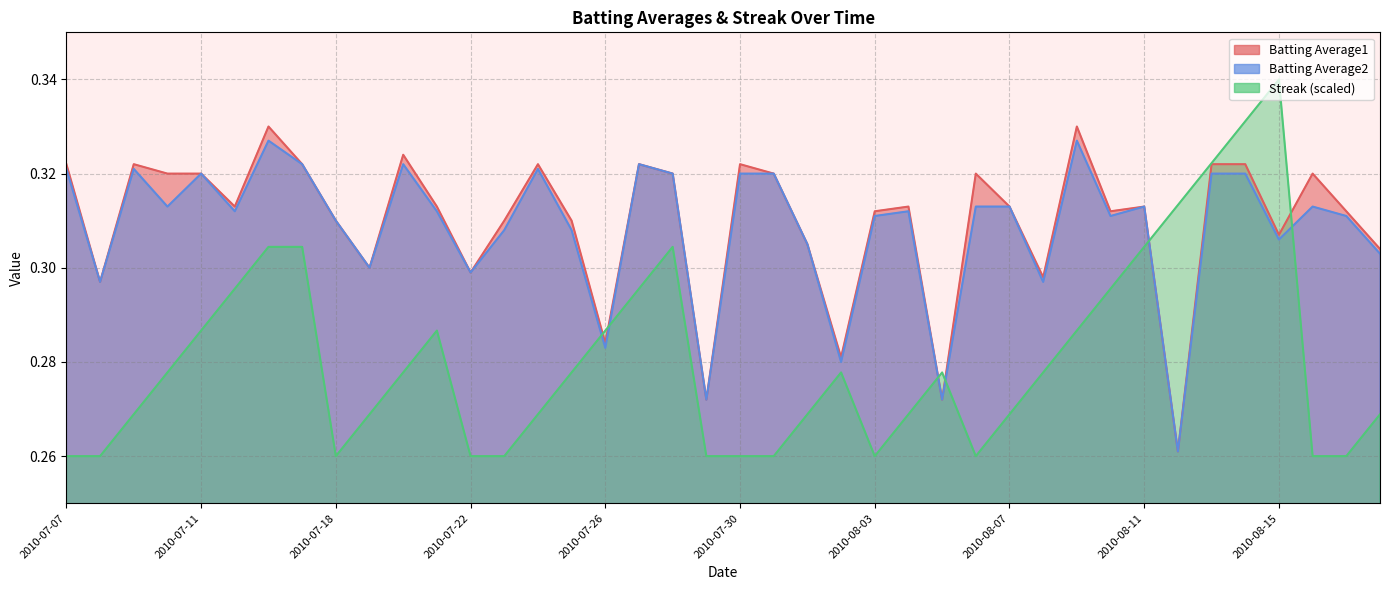

What is the label of the 19th point from the left?

2010-07-28